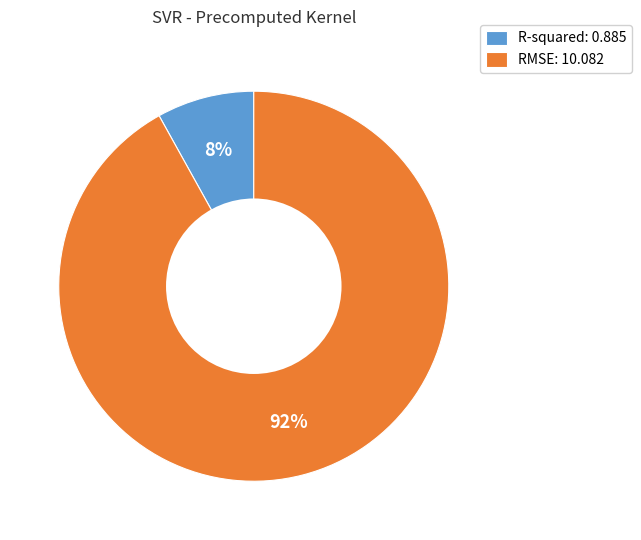

To the nearest percent, what portion does R-squared represent?

8%